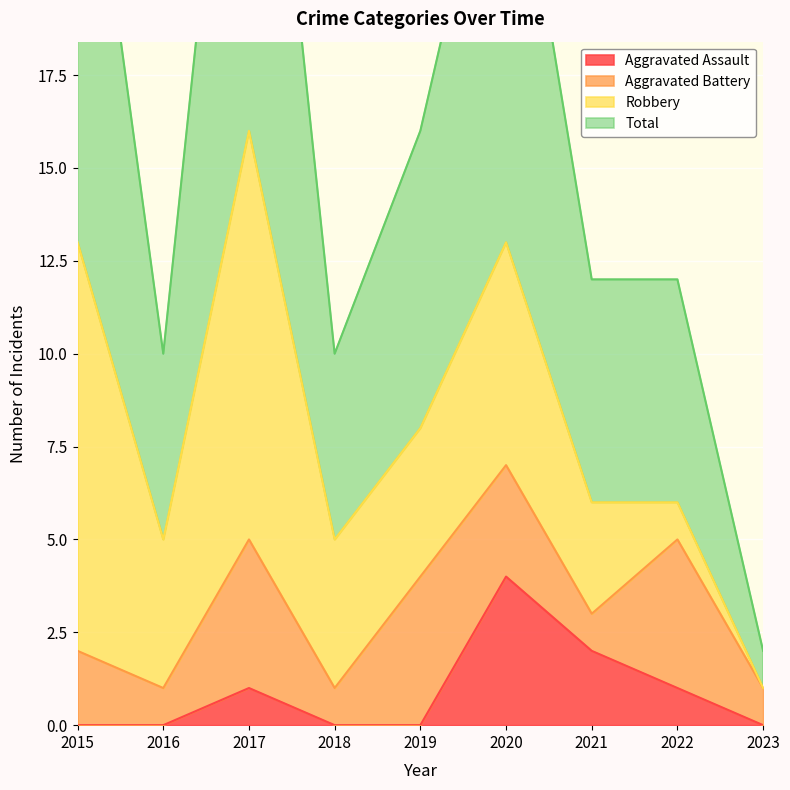

True or false: Total and Aggravated Assault cross at least once.

False